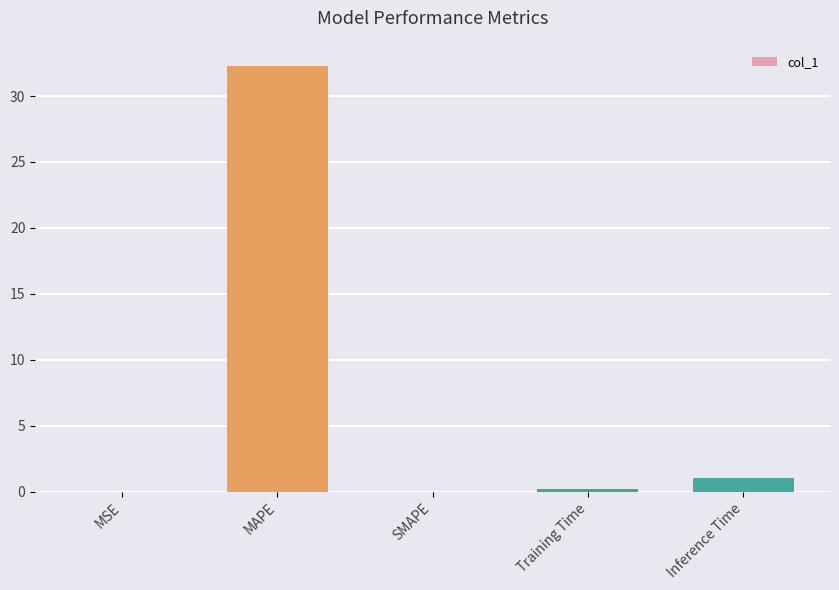

The chart shows a value of -19.4 at SMAPE. True or false?

False